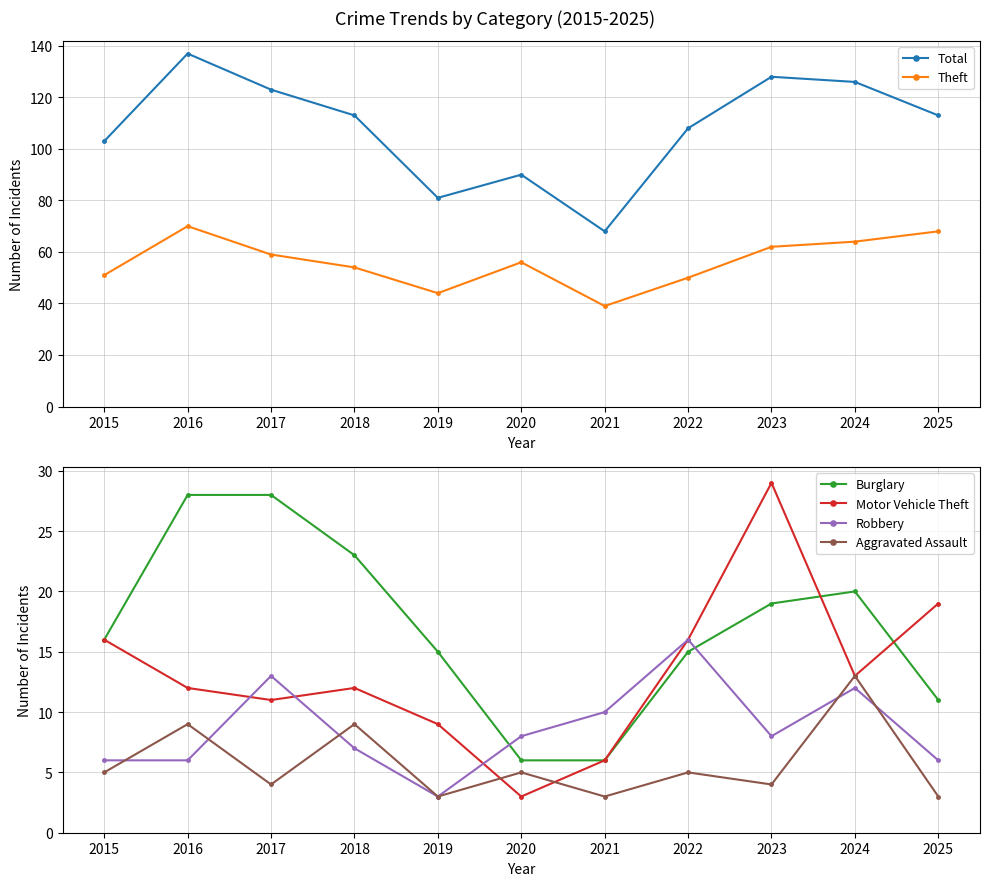

Reading right to left, list all the values displayed in this chart.

Total: 2025=113	2024=126	2023=128	2022=108	2021=68	2020=90	2019=81	2018=113	2017=123	2016=137	2015=103
Theft: 2025=68	2024=64	2023=62	2022=50	2021=39	2020=56	2019=44	2018=54	2017=59	2016=70	2015=51
Burglary: 2025=11	2024=20	2023=19	2022=15	2021=6	2020=6	2019=15	2018=23	2017=28	2016=28	2015=16
Motor Vehicle Theft: 2025=19	2024=13	2023=29	2022=16	2021=6	2020=3	2019=9	2018=12	2017=11	2016=12	2015=16
Robbery: 2025=6	2024=12	2023=8	2022=16	2021=10	2020=8	2019=3	2018=7	2017=13	2016=6	2015=6
Aggravated Assault: 2025=3	2024=13	2023=4	2022=5	2021=3	2020=5	2019=3	2018=9	2017=4	2016=9	2015=5